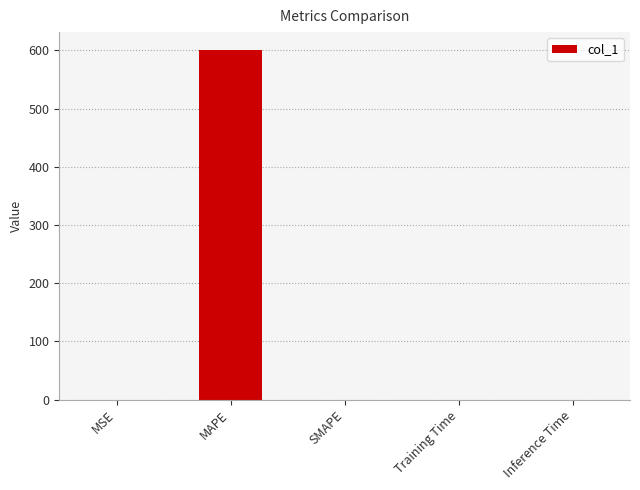

What is the maximum value shown in the chart?

601.5